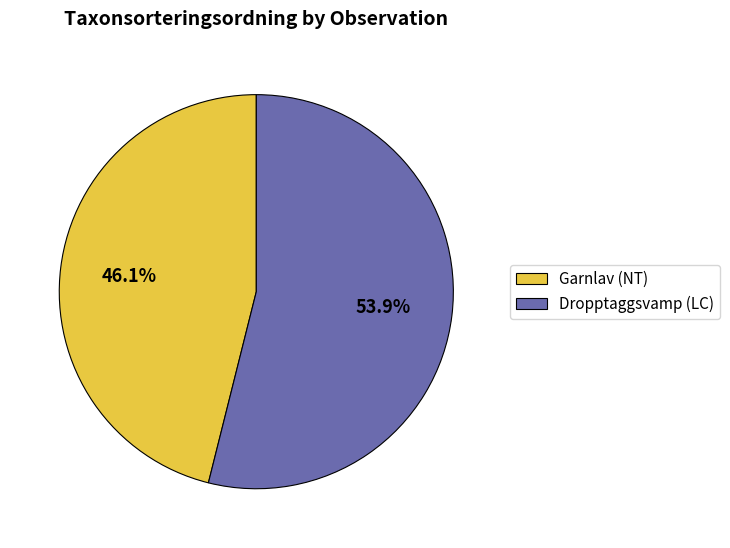

What is the total percentage of Dropptaggsvamp (LC) and Garnlav (NT)?

100.0%